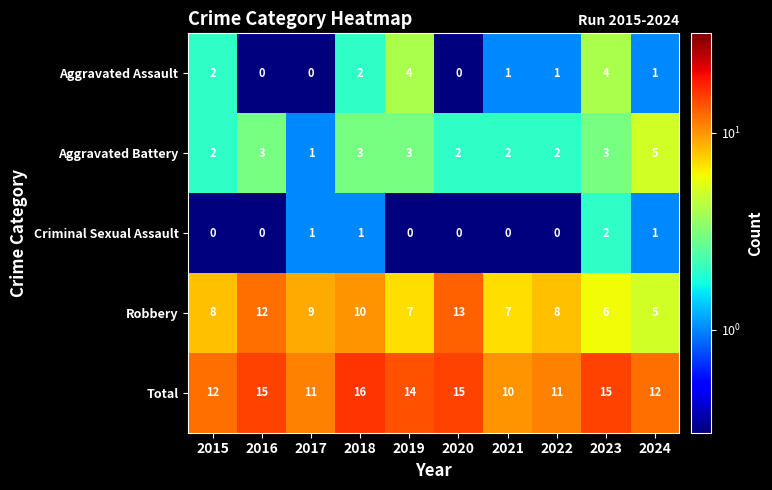

What is the difference between the highest and lowest values at 2024?

11